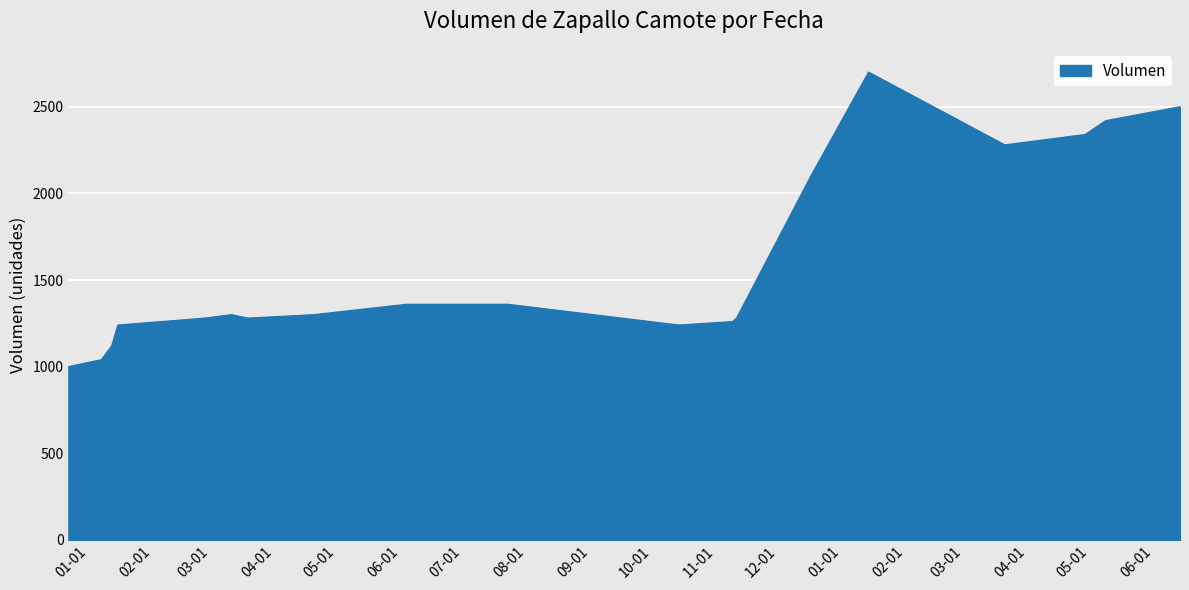

What is the difference between the maximum and minimum values?

1700